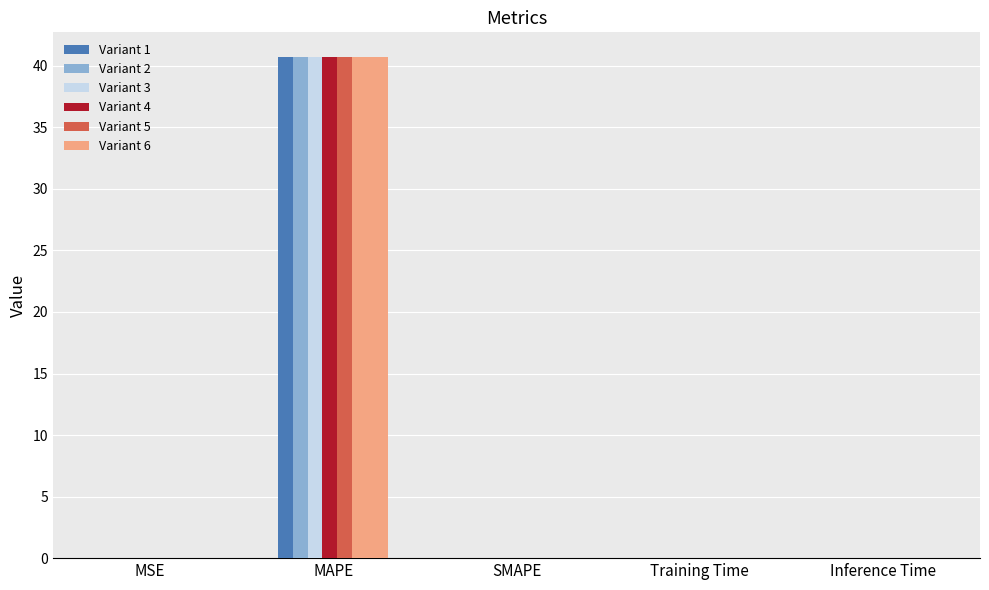

What is the sum of the Variant 5 values at SMAPE and MAPE?

40.7